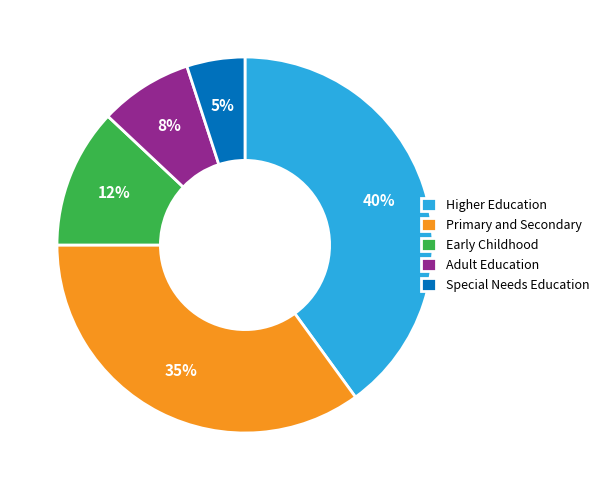

Combined, do Special Needs Education and Primary and Secondary account for over 50%?

No